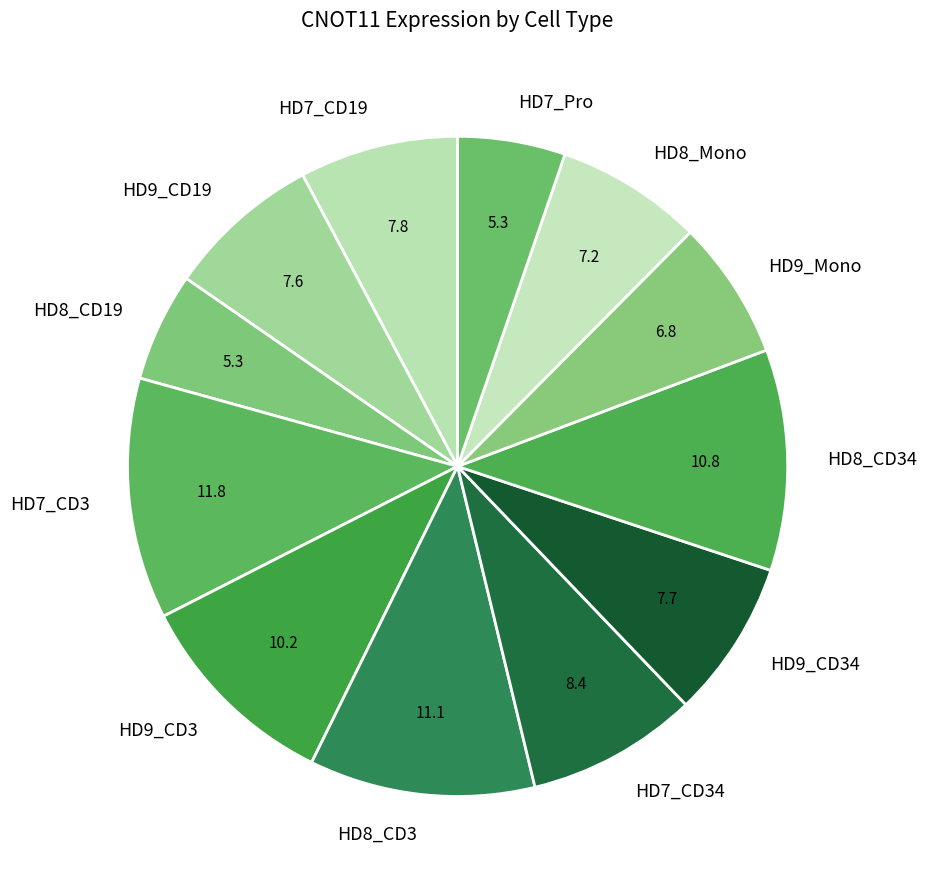

The HD7_CD19 slice represents 1% of the pie. True or false?

False